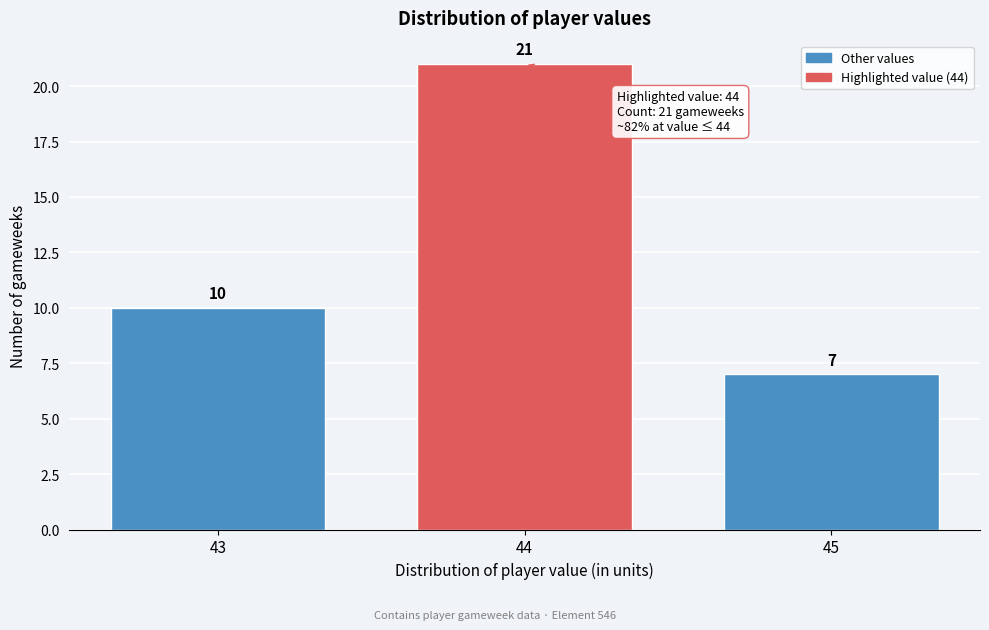

Reading right to left, list all the values displayed in this chart.

7	21	10